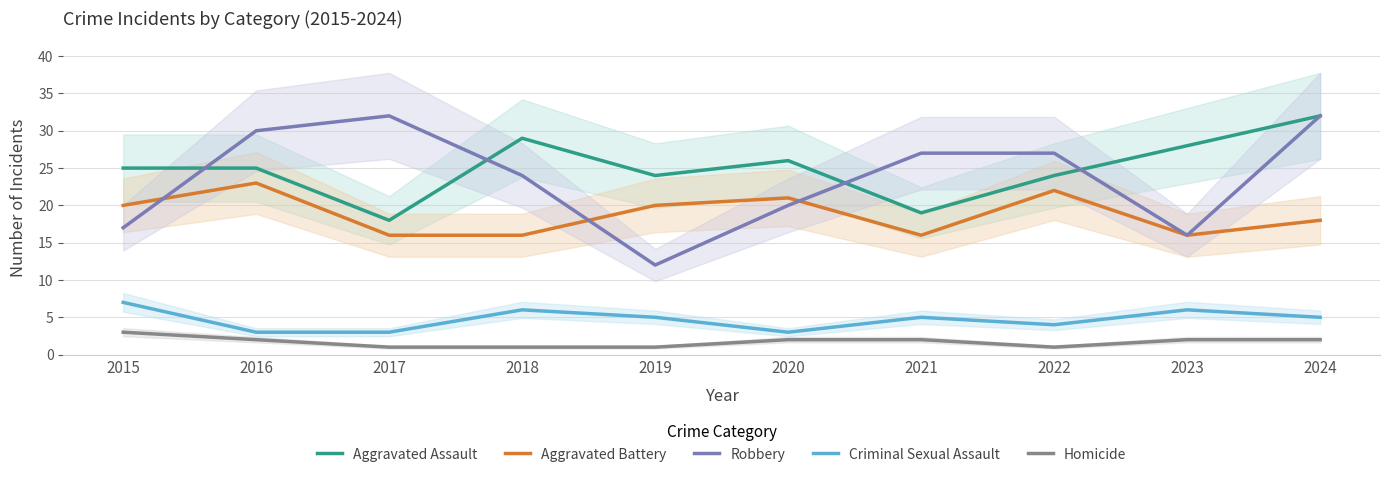

What is the sum of all Criminal Sexual Assault values?

47